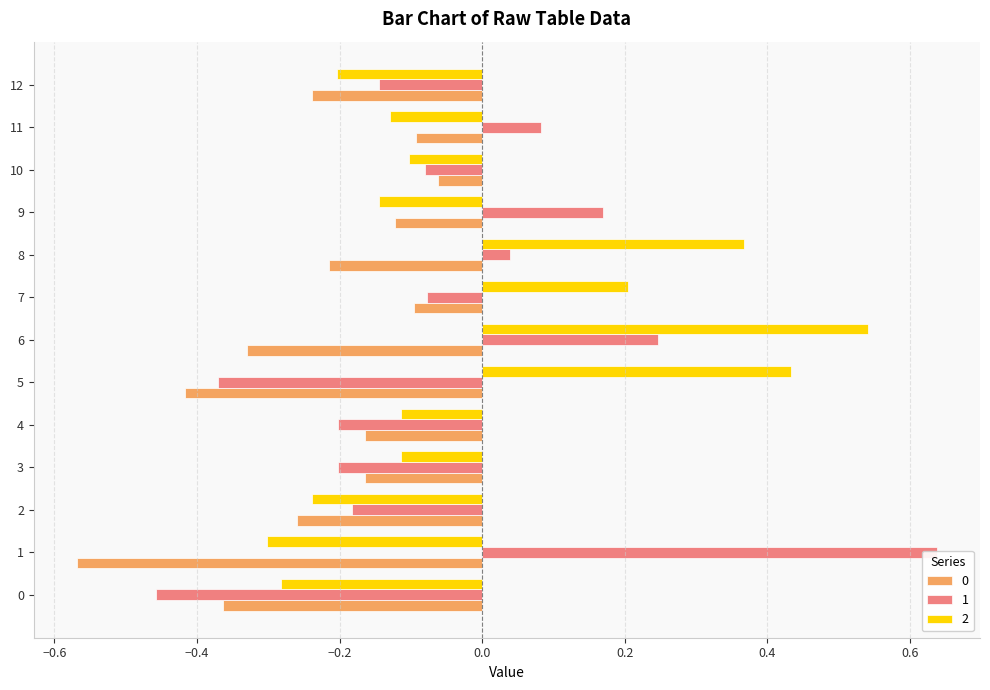

At which category is the sum across all series the highest?

6